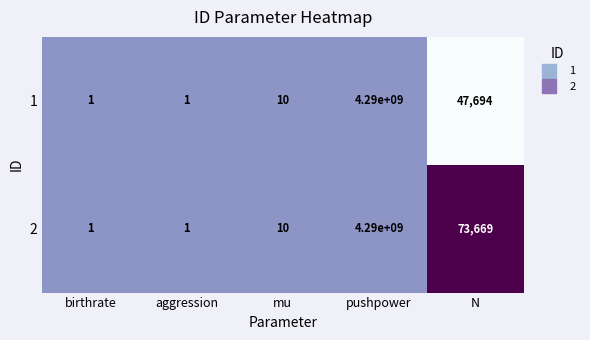

What is the maximum value shown in the chart?

4290000000